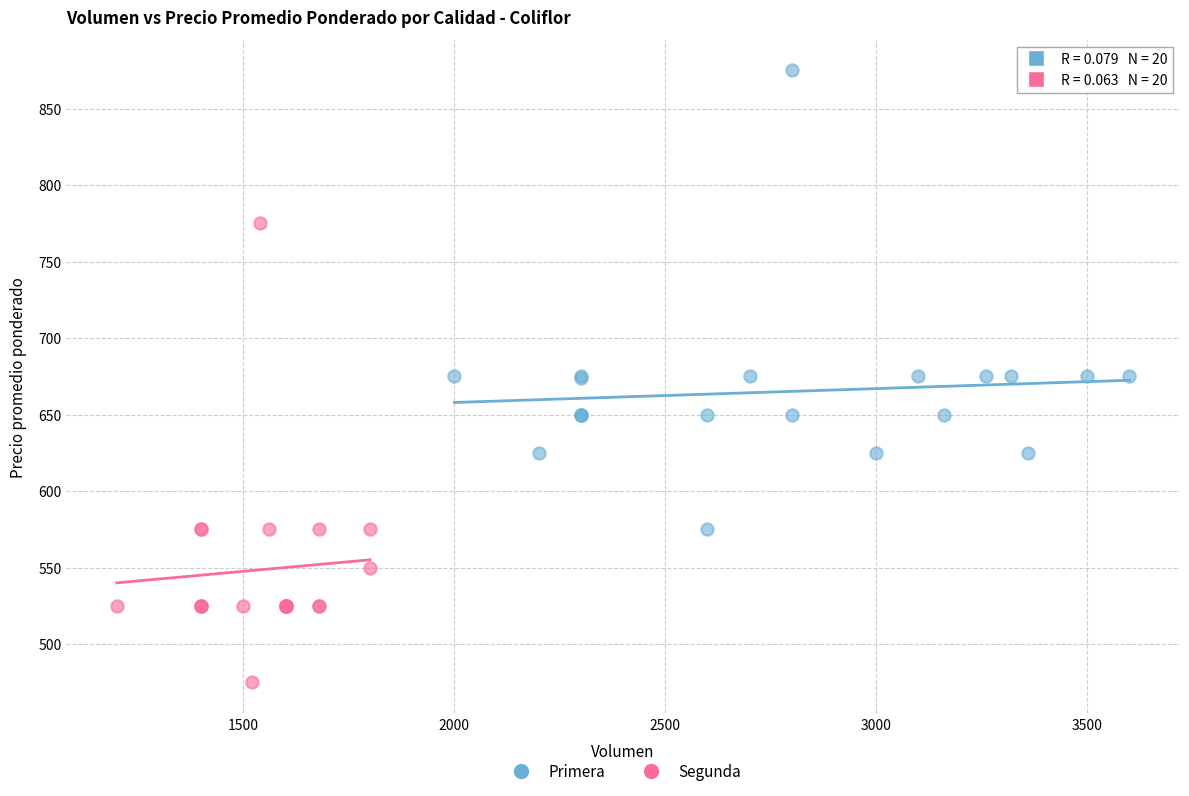

Which series reaches the maximum Y coordinate?

Primera